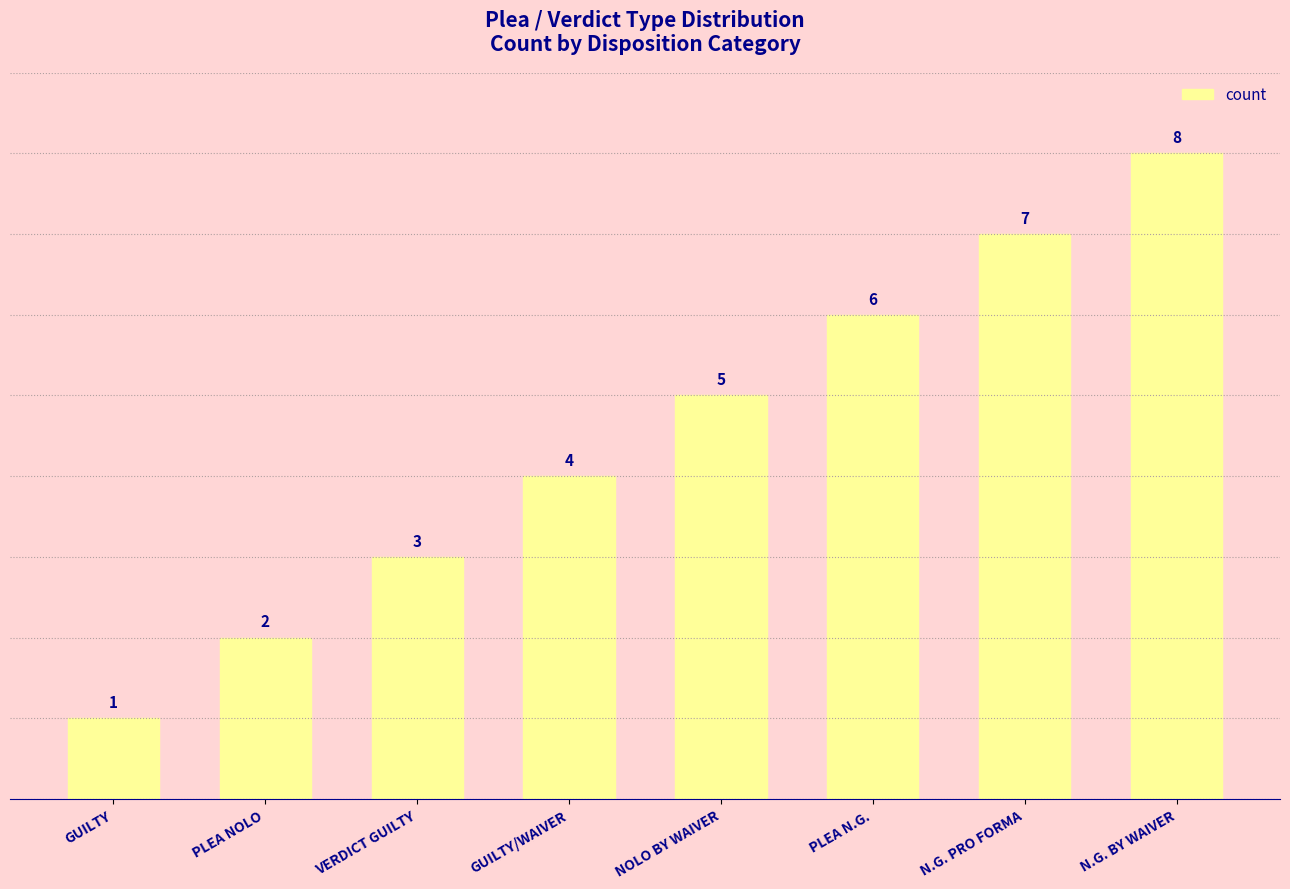

Are the bars horizontal?

No